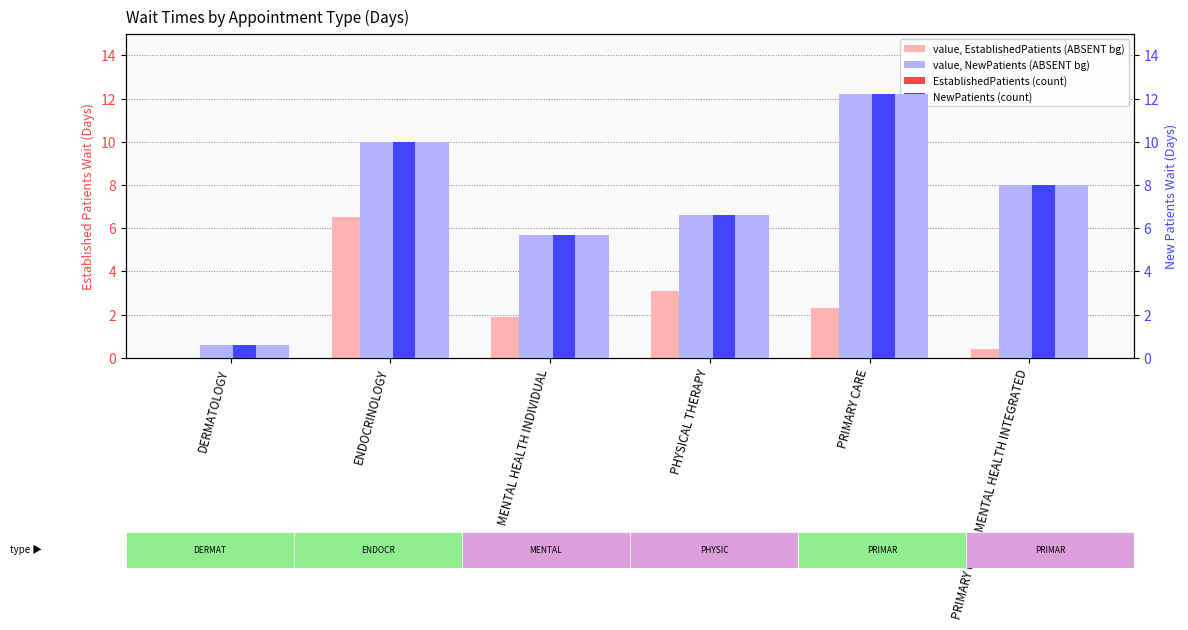

How many series are shown in this chart?

4